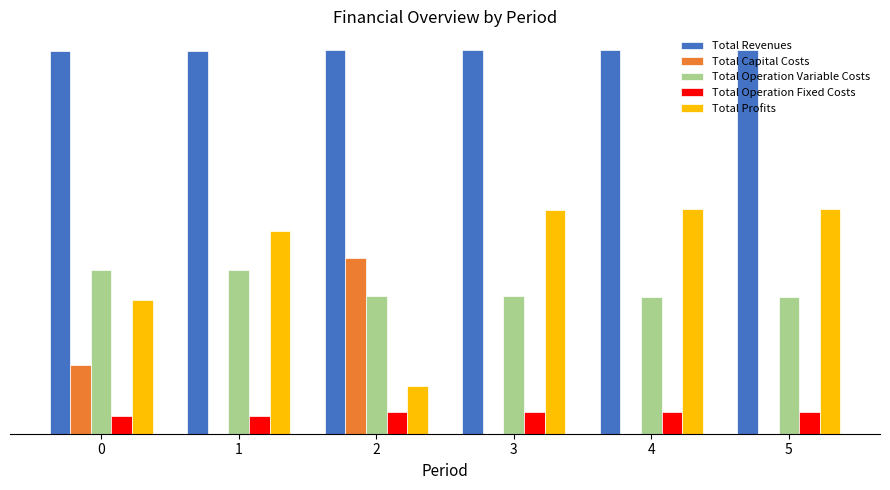

Where does the Total Revenues series first go above 1290861?

2